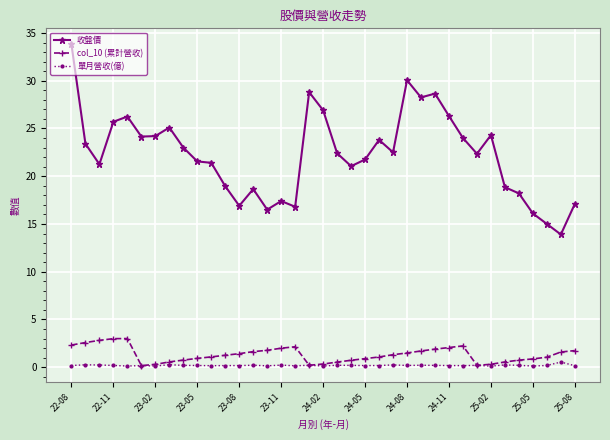

Which series has the widest spread of values?

收盤價